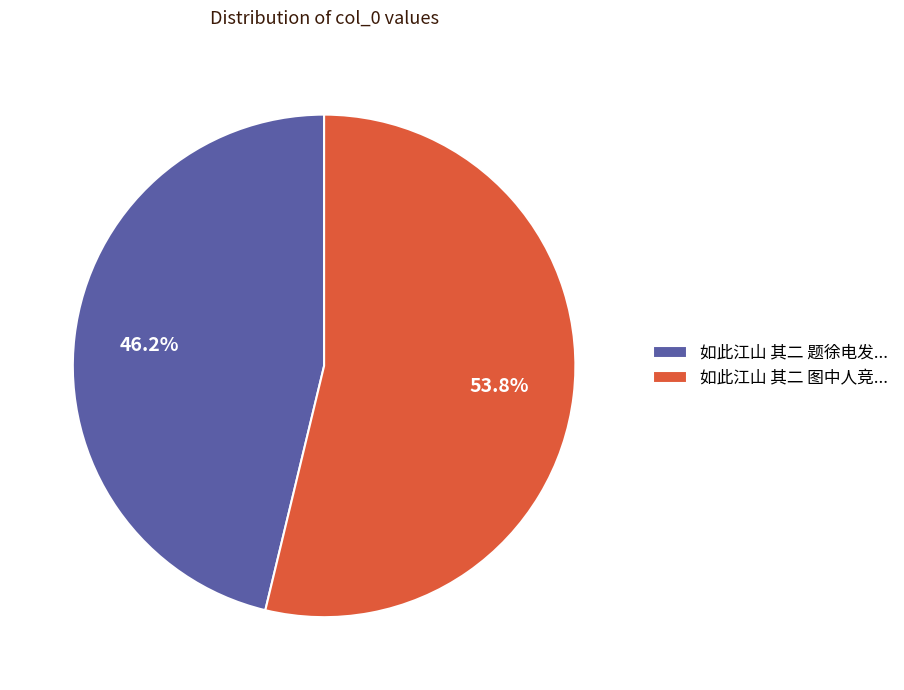

Do 如此江山 其二 题徐电发... and 如此江山 其二 图中人竞... together represent more than half of the pie?

Yes